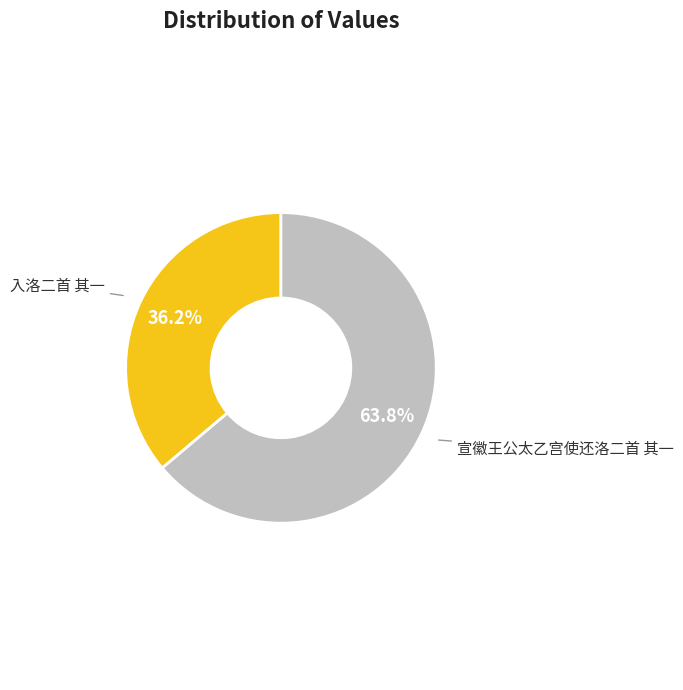

Approximately how many times larger is the value at 宣徽王公太乙宫使还洛二首 其一 compared to 入洛二首 其一?

1.8